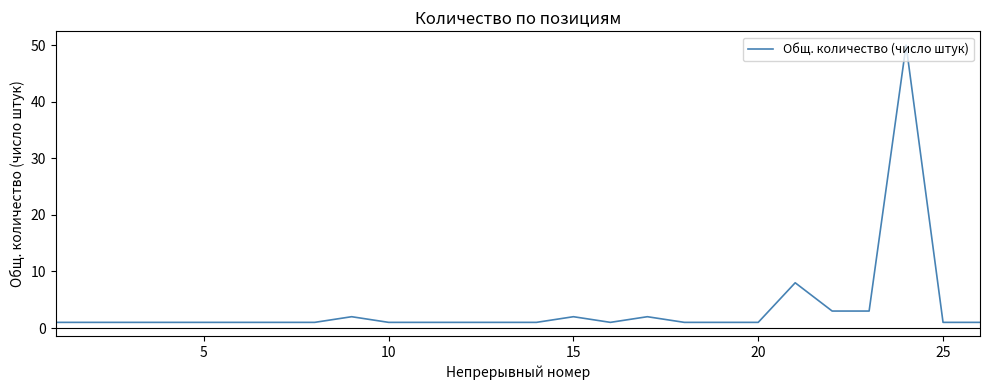

What is the greatest value displayed?

50